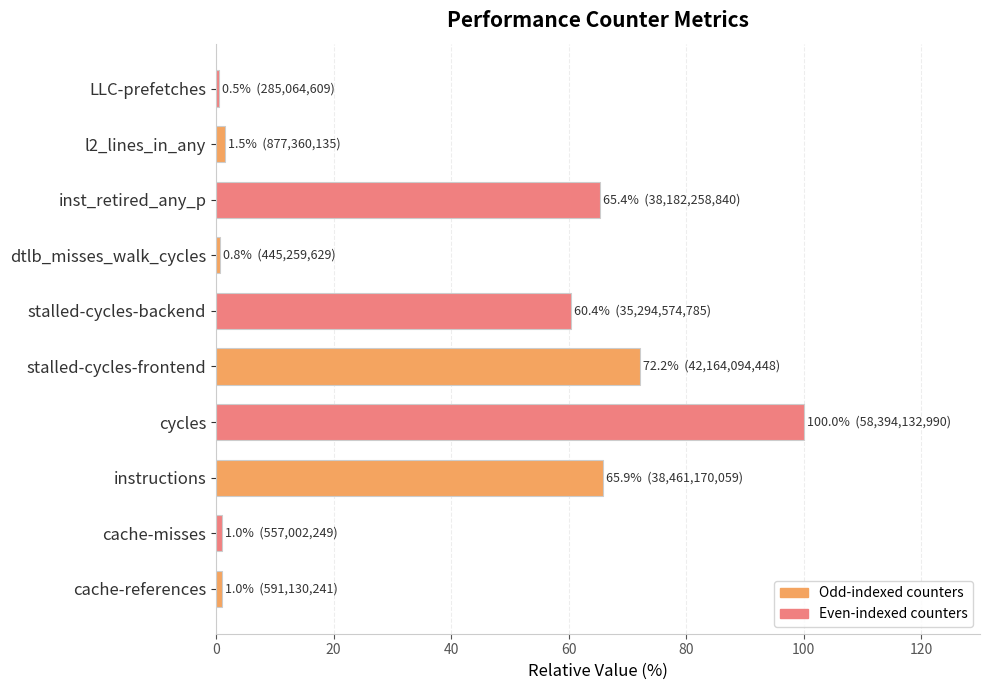

What is the approximate value at inst_retired_any_p?

65.4